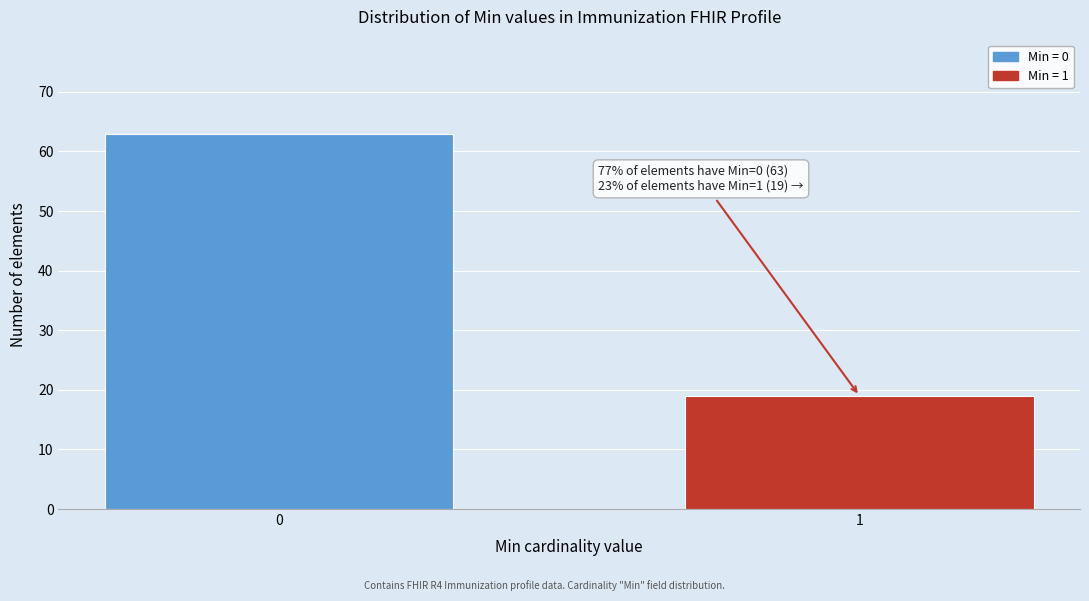

Reading left to right, extract all data points from this chart.

0=63	1=19